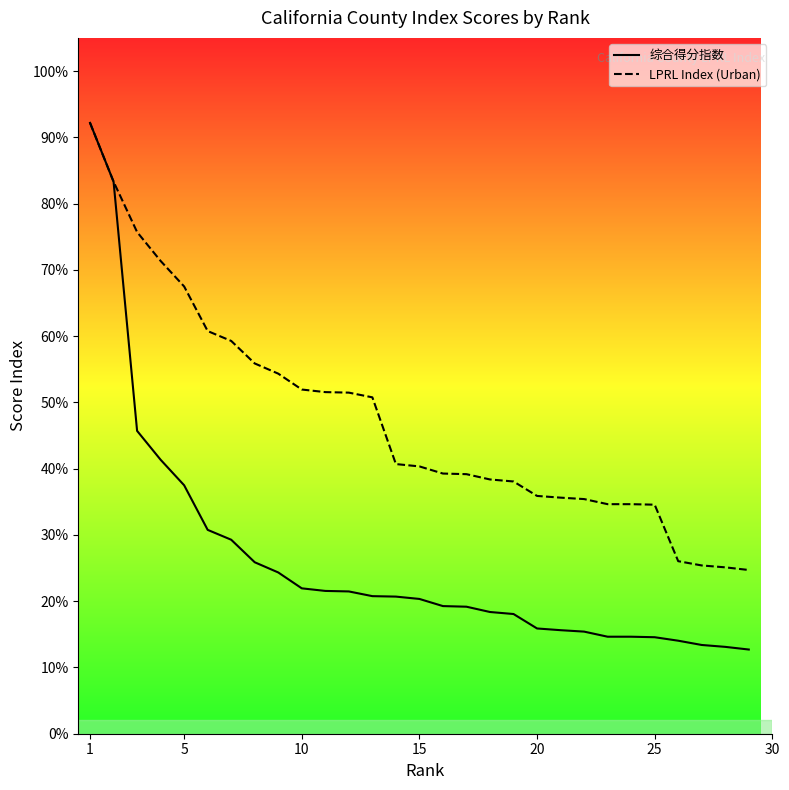

Is this an area chart (filled region under the line)?

No